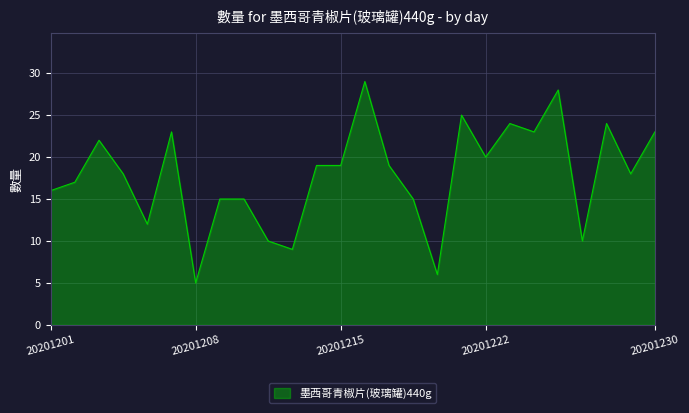

What is the greatest value displayed?

29